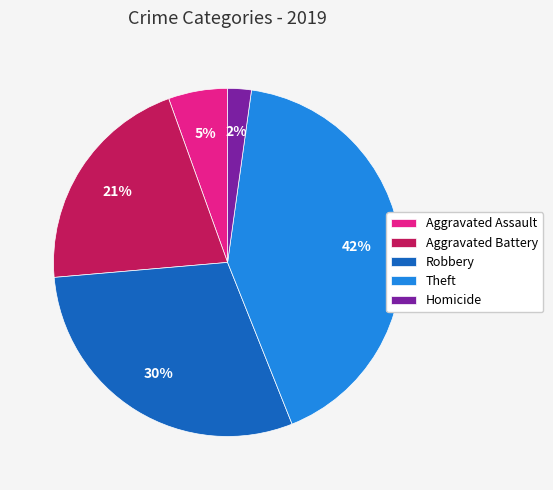

To the nearest percent, what is the difference between the Theft and Homicide slice percentages?

40%